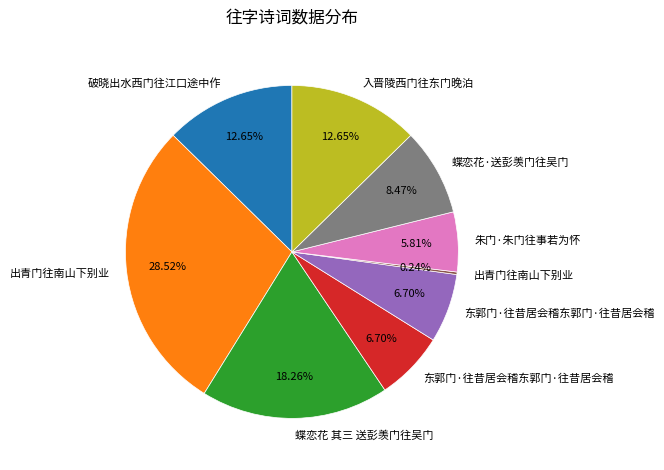

Is there any slice that represents more than half of the pie?

No